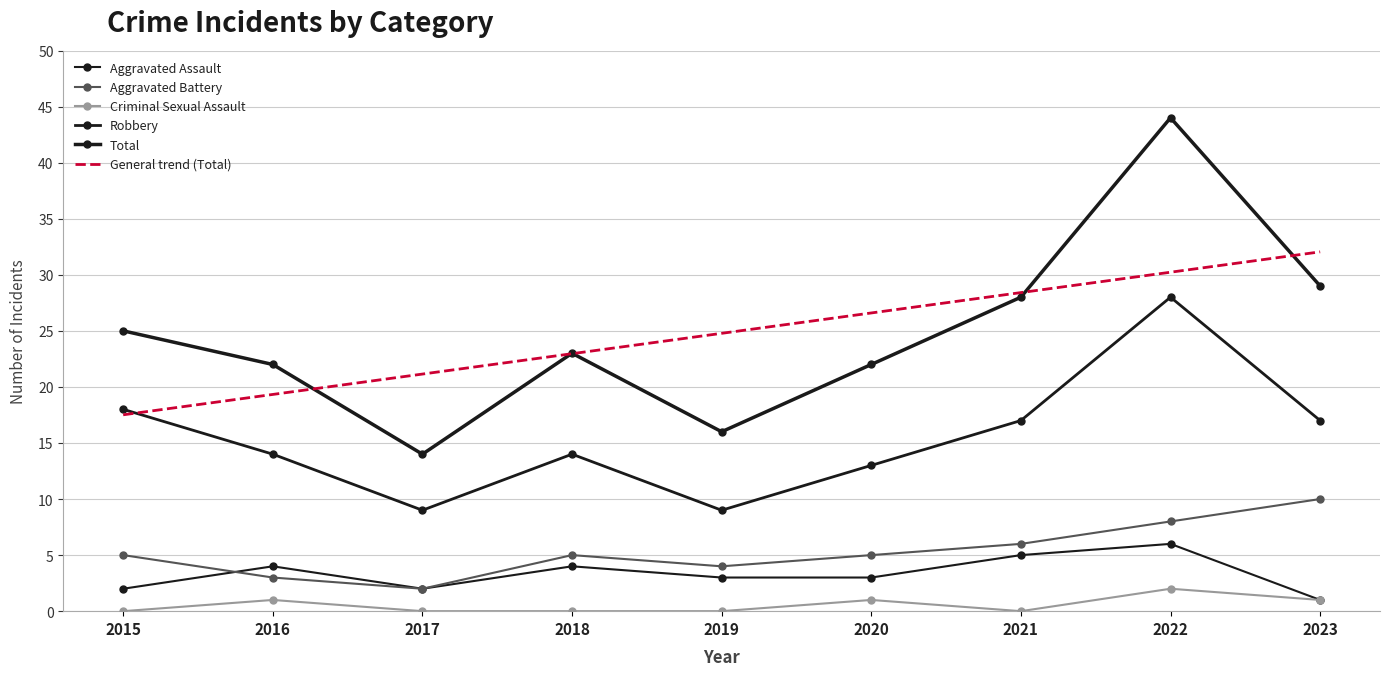

What is the difference between the second highest and minimum values in the Total series?

15.0